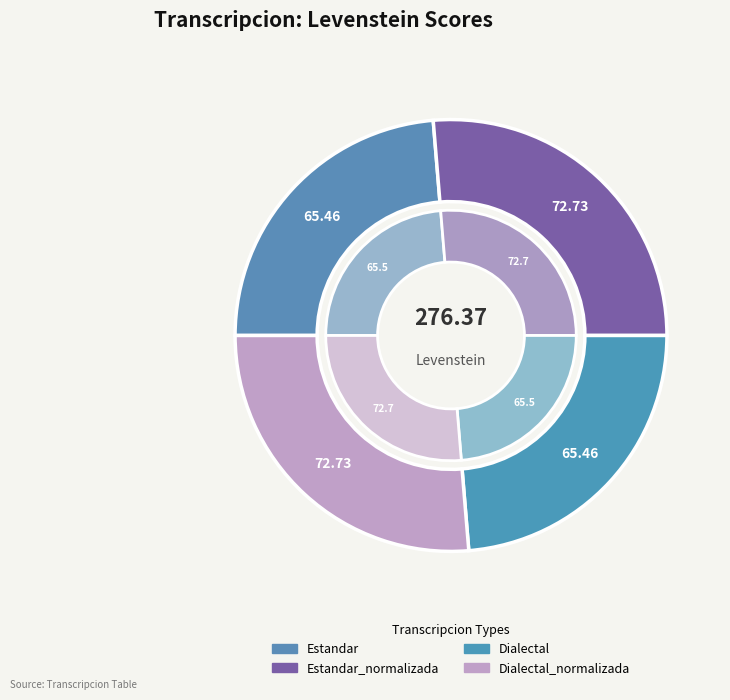

What percentage is the Estandar_normalizada slice, to the nearest percent?

26%